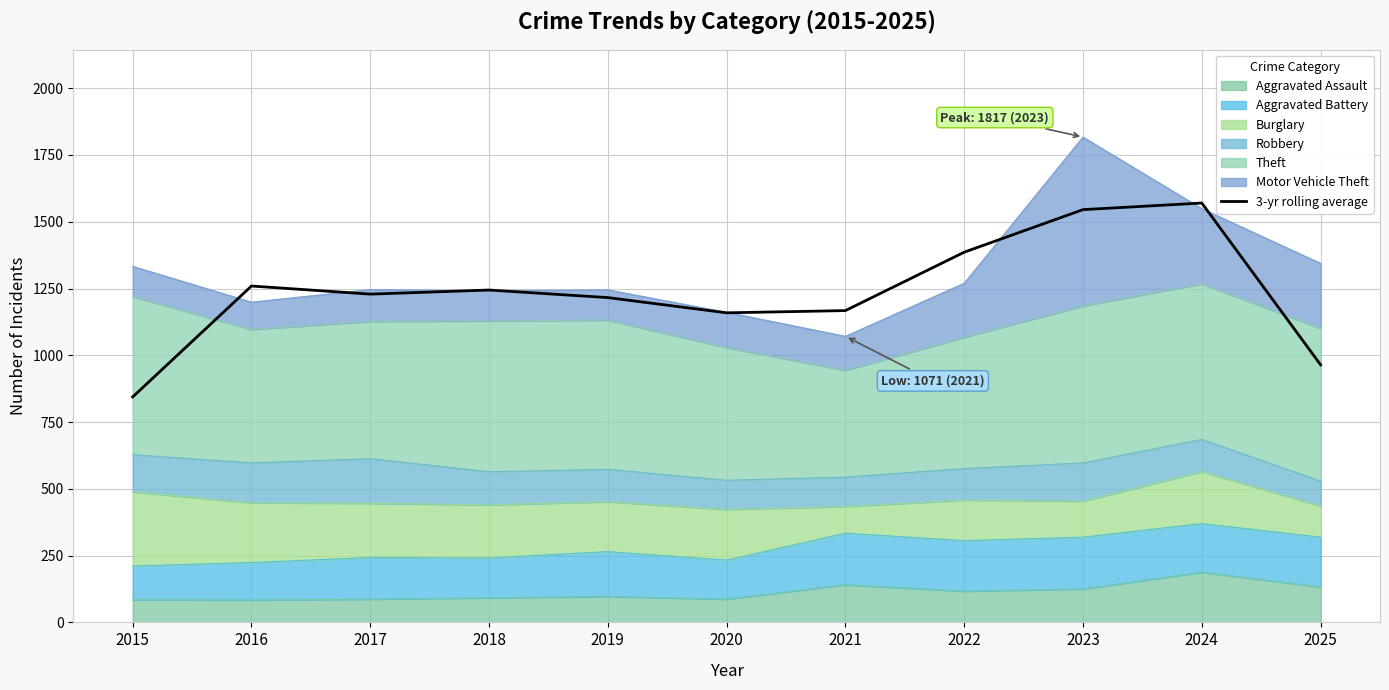

Does the chart have visible grid lines?

Yes